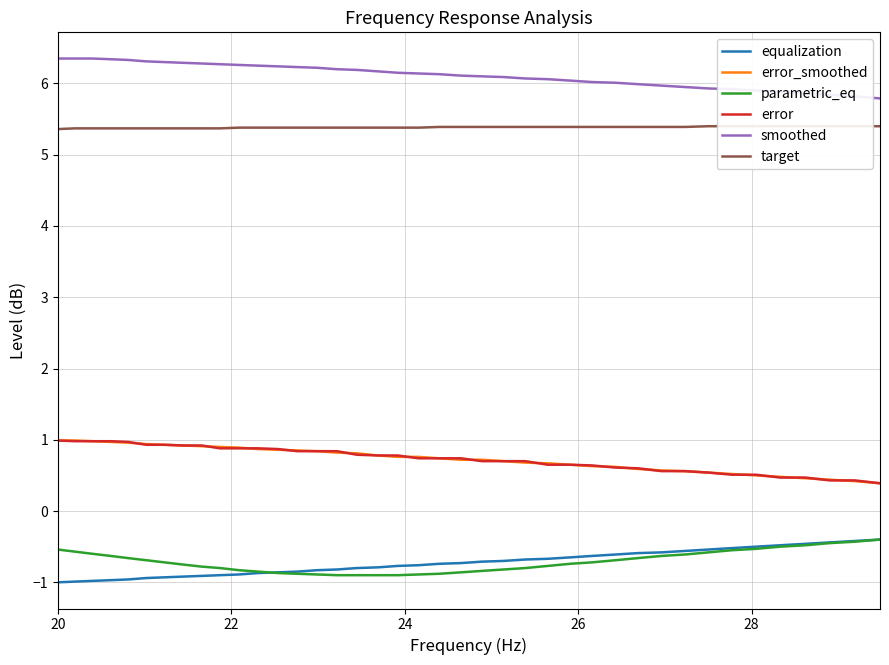

Which category has the lowest value in the target series?

20